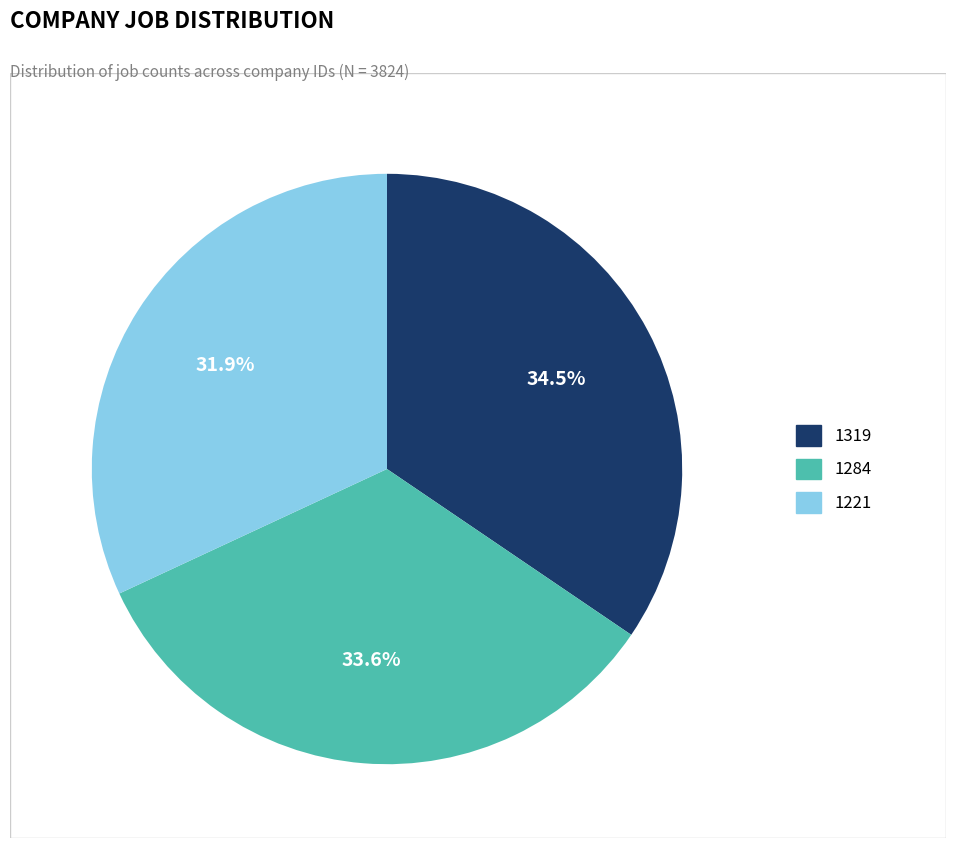

What is the ratio of the value at 1284 to the value at 1319?

1.0